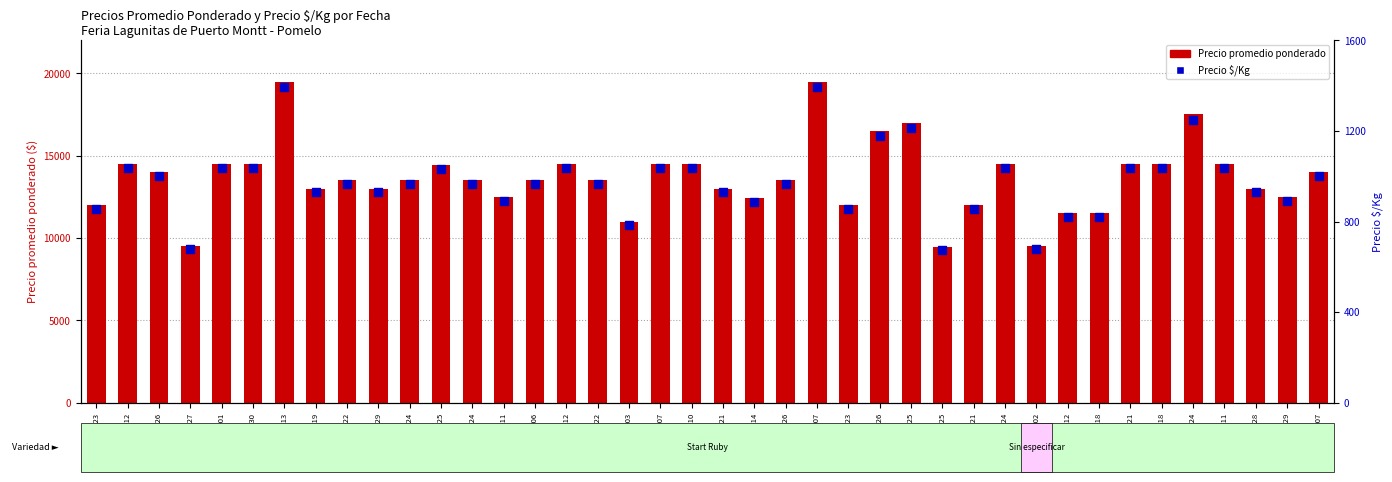

At how many categories does at least one series exceed 4519?

40